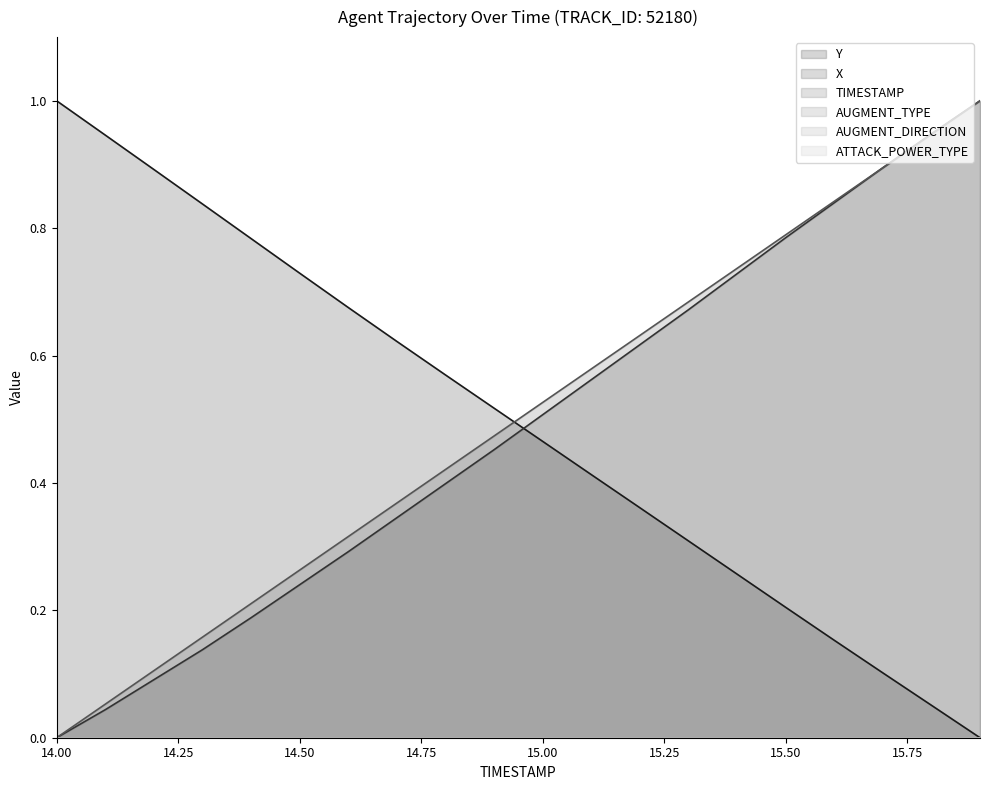

The X series shows 0.6 at 15.1. True or false?

True